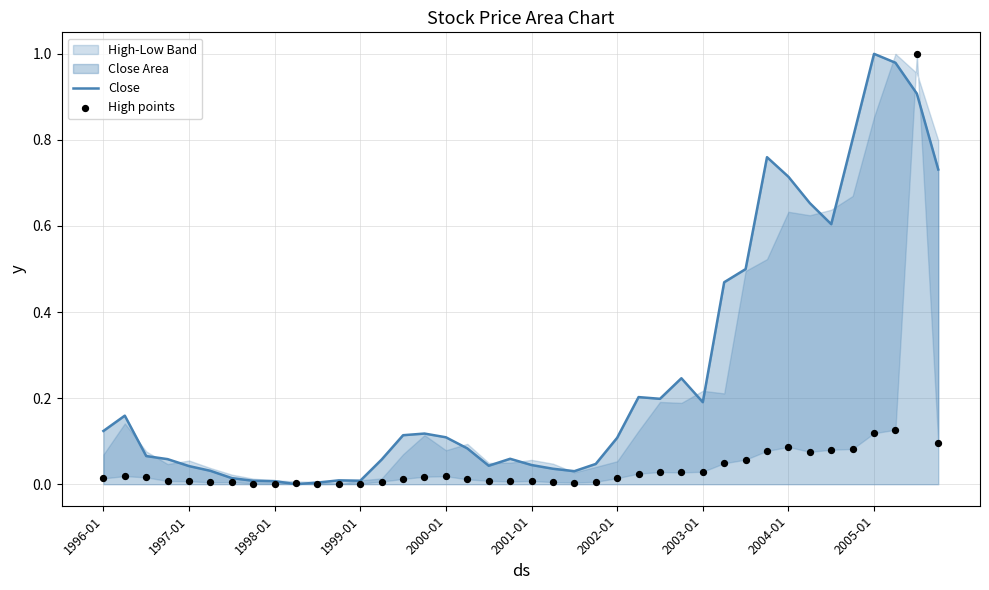

Which series reaches the minimum Y coordinate?

Close